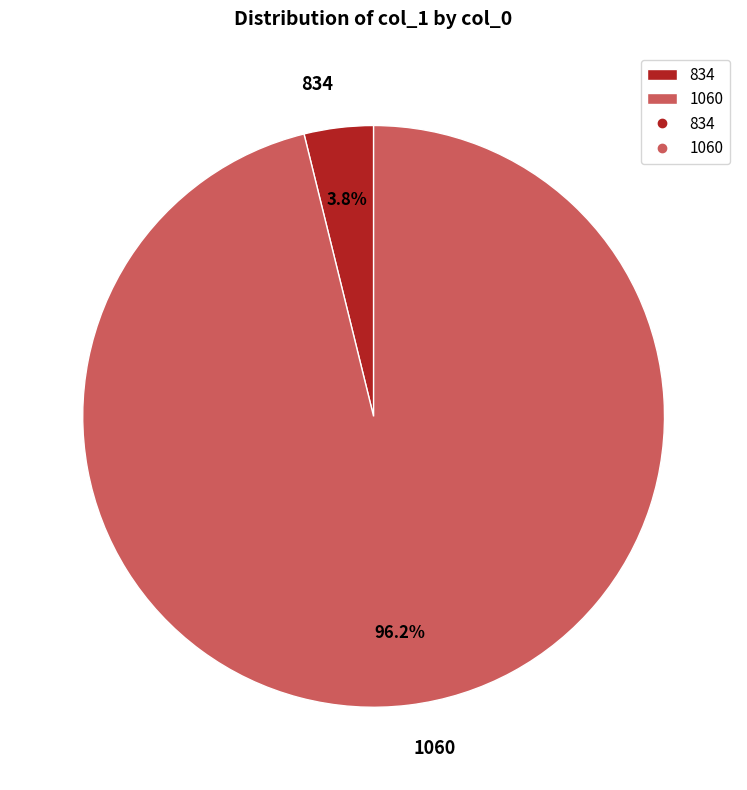

Does any single category account for the majority?

Yes